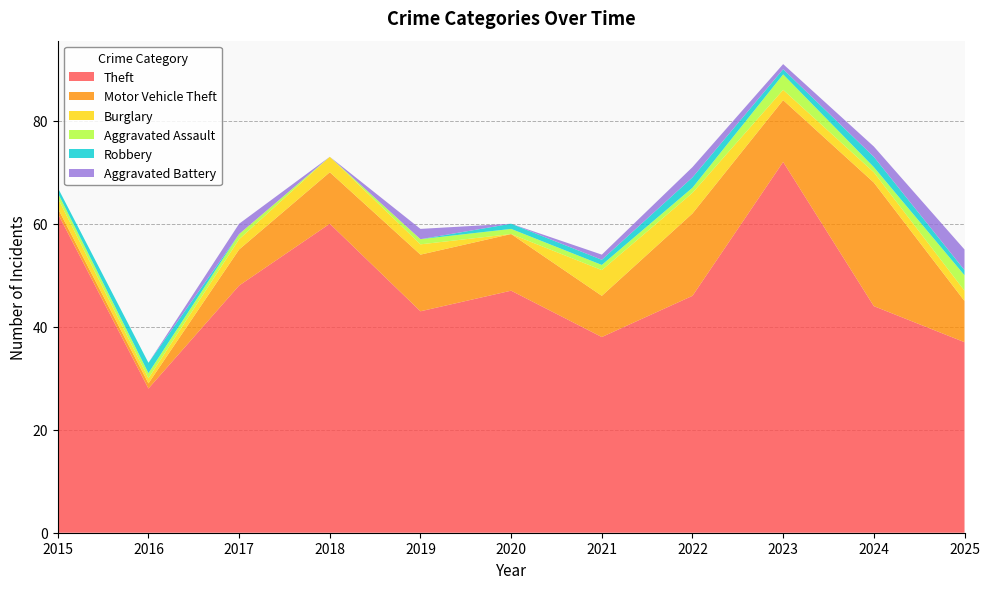

Reading left to right, what are all the values shown in this chart?

Theft: 2015=62	2016=28	2017=48	2018=60	2019=43	2020=47	2021=38	2022=46	2023=72	2024=44	2025=37
Motor Vehicle Theft: 2015=1	2016=1	2017=7	2018=10	2019=11	2020=11	2021=8	2022=16	2023=12	2024=24	2025=8
Burglary: 2015=2	2016=1	2017=2	2018=3	2019=2	2020=0	2021=5	2022=4	2023=2	2024=2	2025=2
Aggravated Assault: 2015=1	2016=1	2017=1	2018=0	2019=1	2020=1	2021=1	2022=1	2023=3	2024=1	2025=3
Robbery: 2015=1	2016=2	2017=0	2018=0	2019=0	2020=1	2021=1	2022=2	2023=1	2024=2	2025=1
Aggravated Battery: 2015=0	2016=0	2017=2	2018=0	2019=2	2020=0	2021=1	2022=2	2023=1	2024=2	2025=4